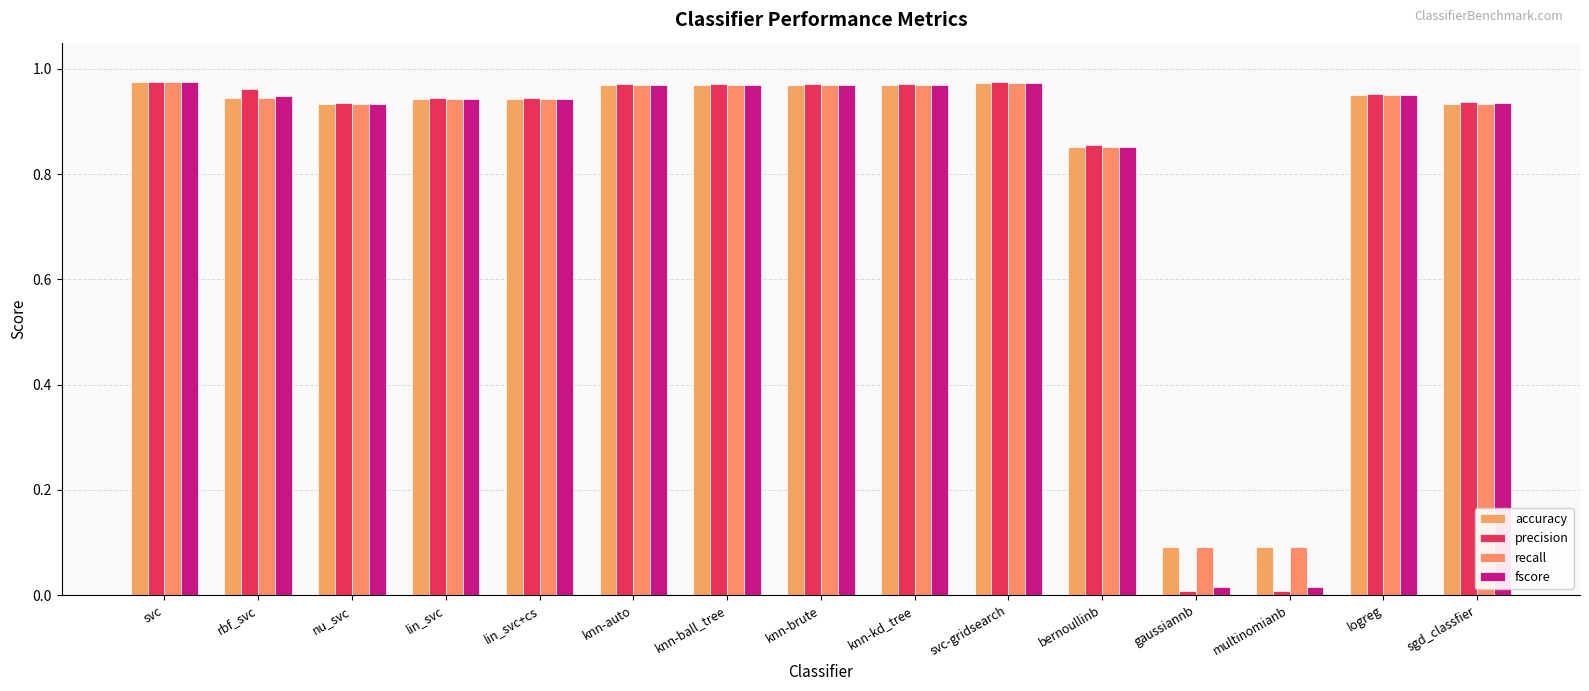

At which category does the chart reach its minimum across all series?

gaussiannb